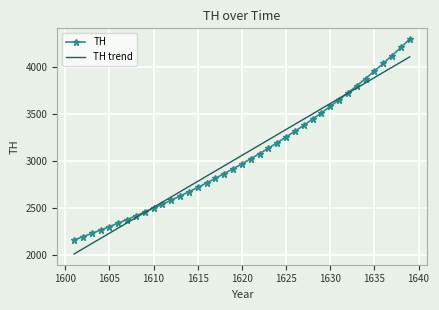

What is the minimum value for TH?

2159.9